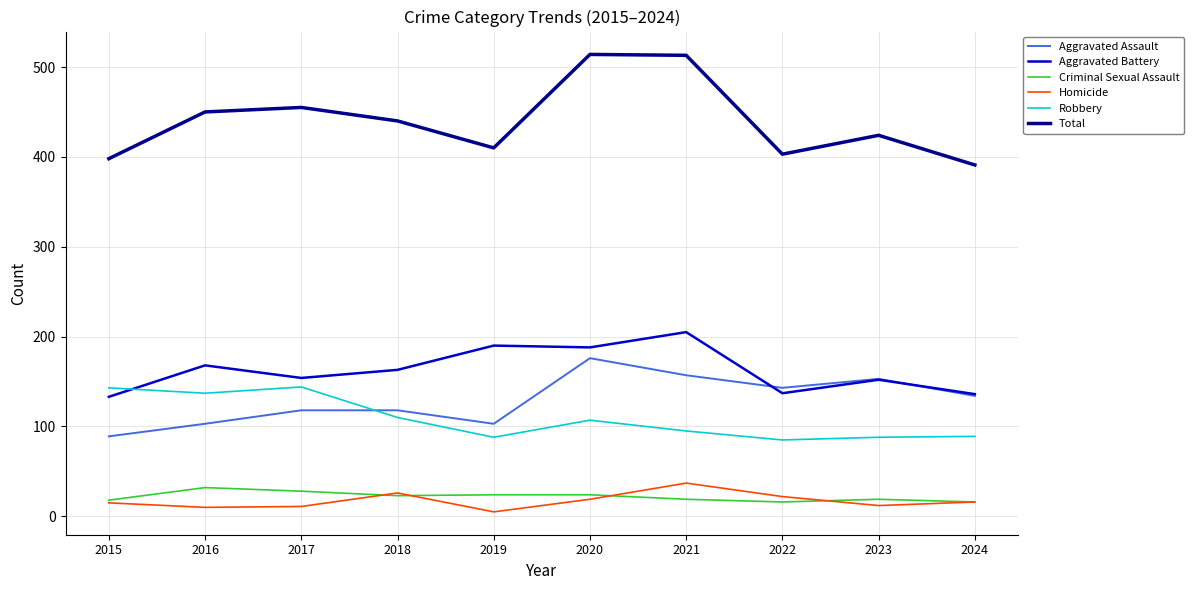

What is the approximate value of Homicide at 2021, to the nearest 10?

40